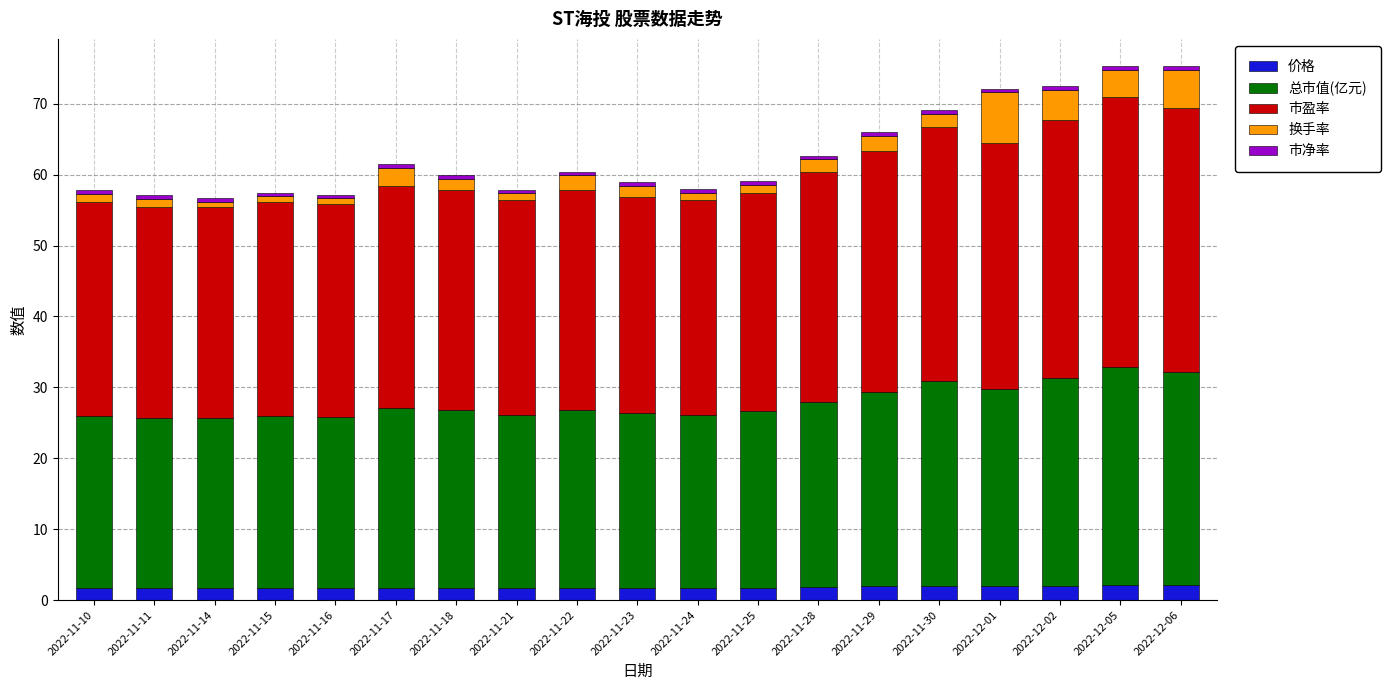

What is the minimum value for 价格?

1.7